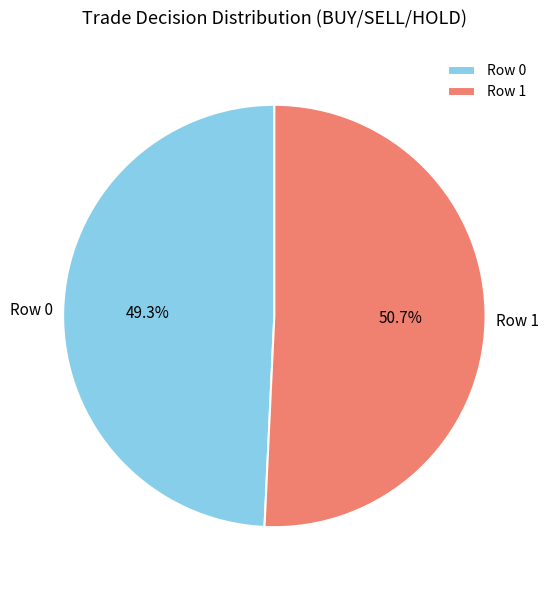

Count the number of slices in the pie.

2